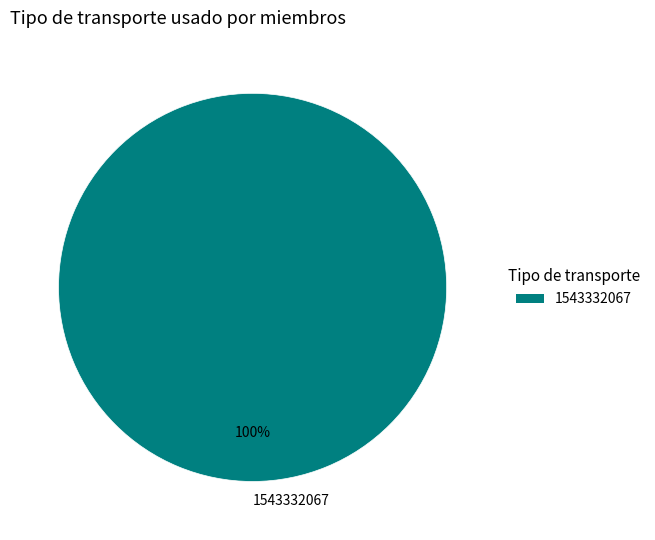

To the nearest percent, what percentage of the pie is 1543332067?

100%